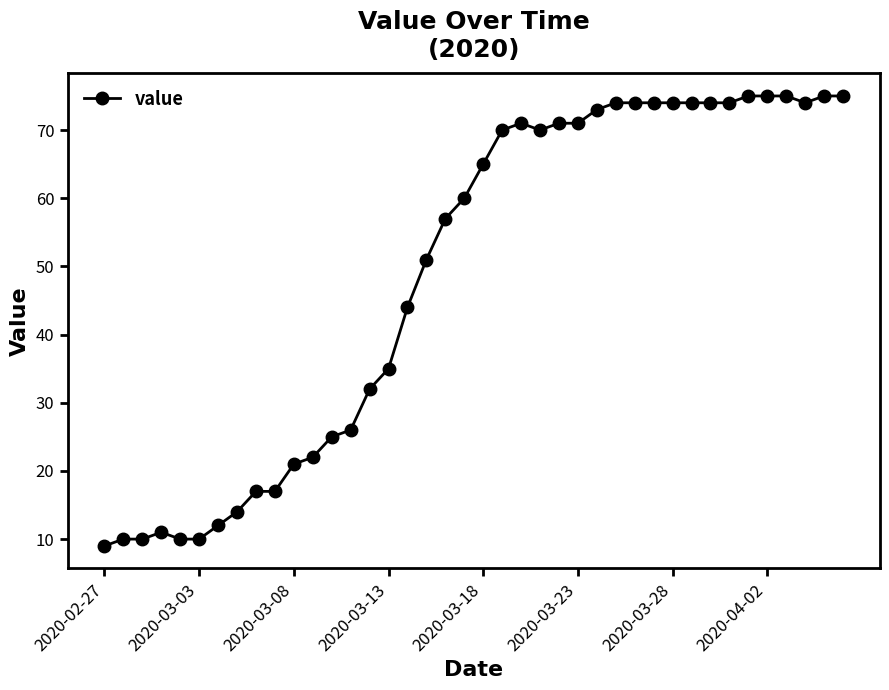

What is the average value?

49